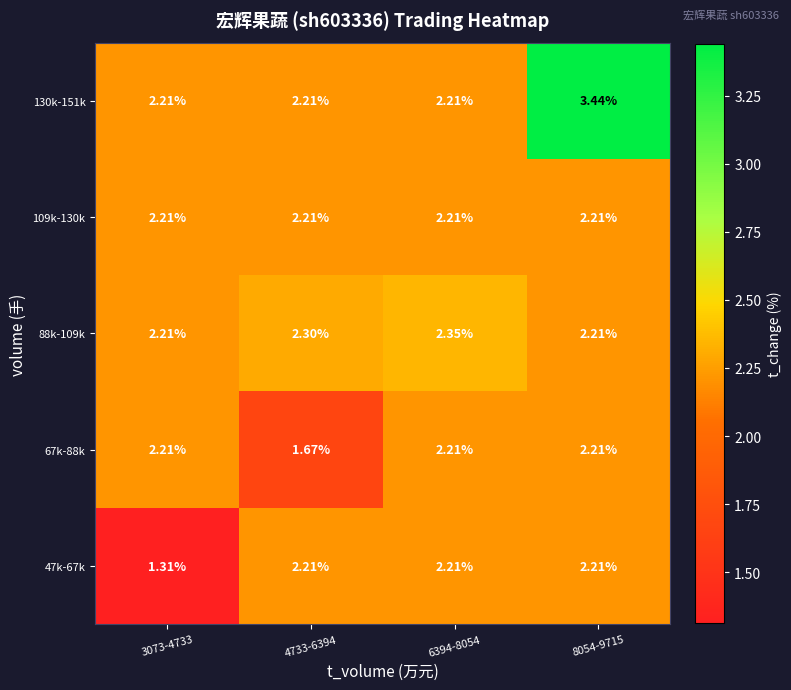

Is the value of 47k-67k at 3073-4733 greater than the value of 67k-88k at 6394-8054?

No